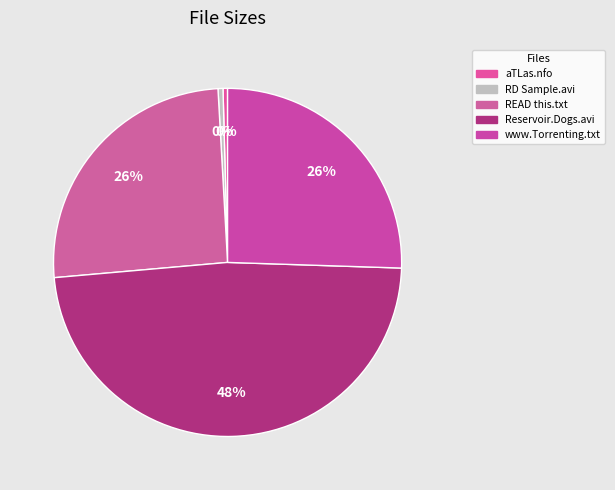

The aTLas.nfo slice represents 0% of the pie. True or false?

True